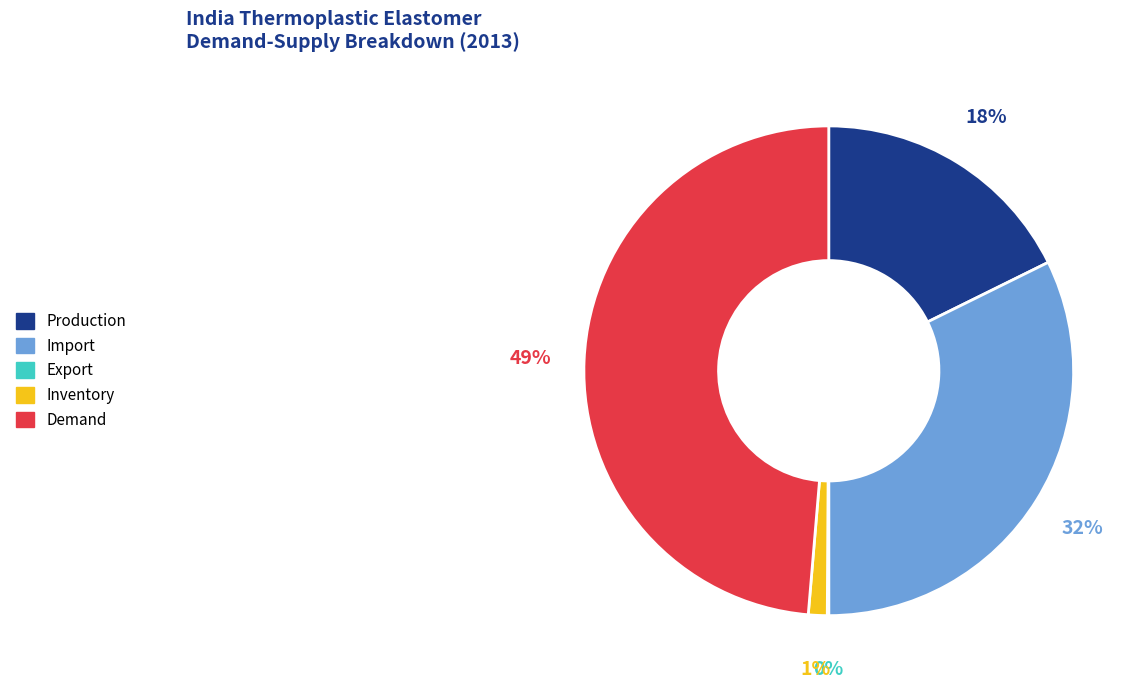

To the nearest percent, what portion does Inventory represent?

1%